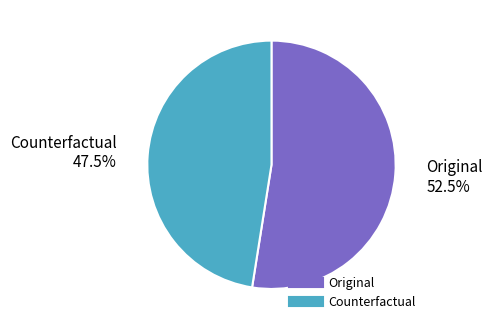

Is Original the majority of the pie?

Yes